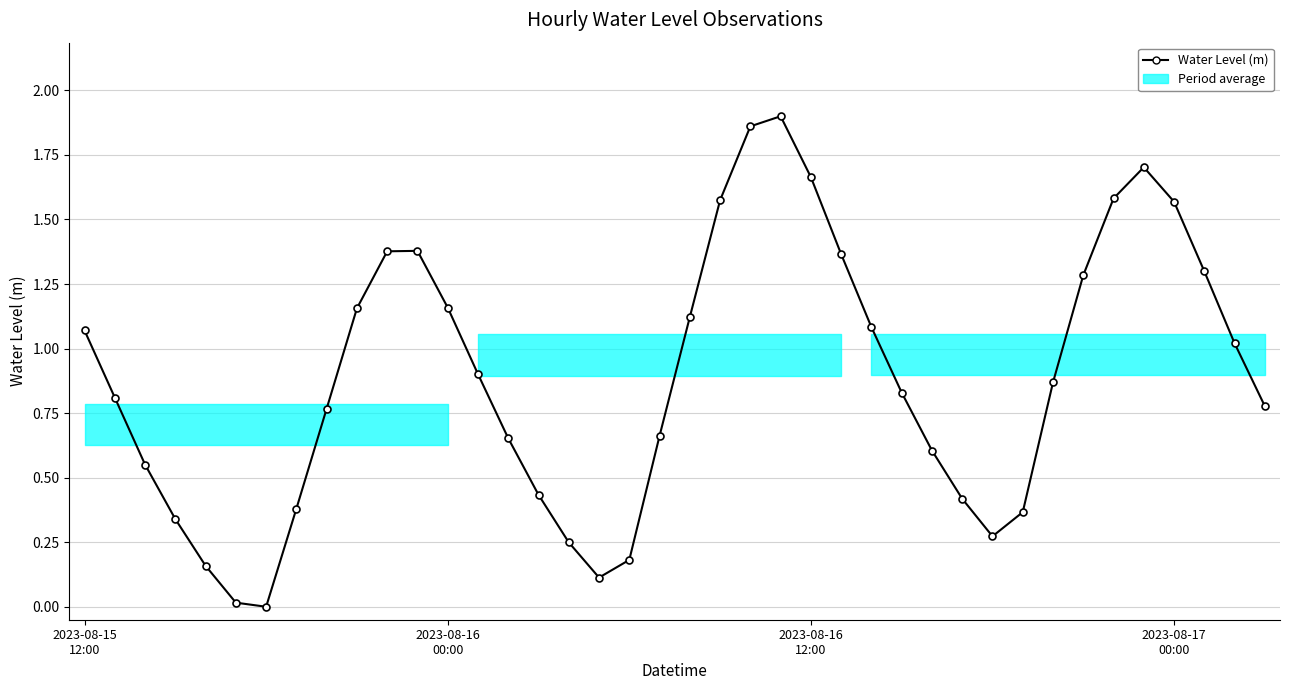

What is the sum of all values?

35.5